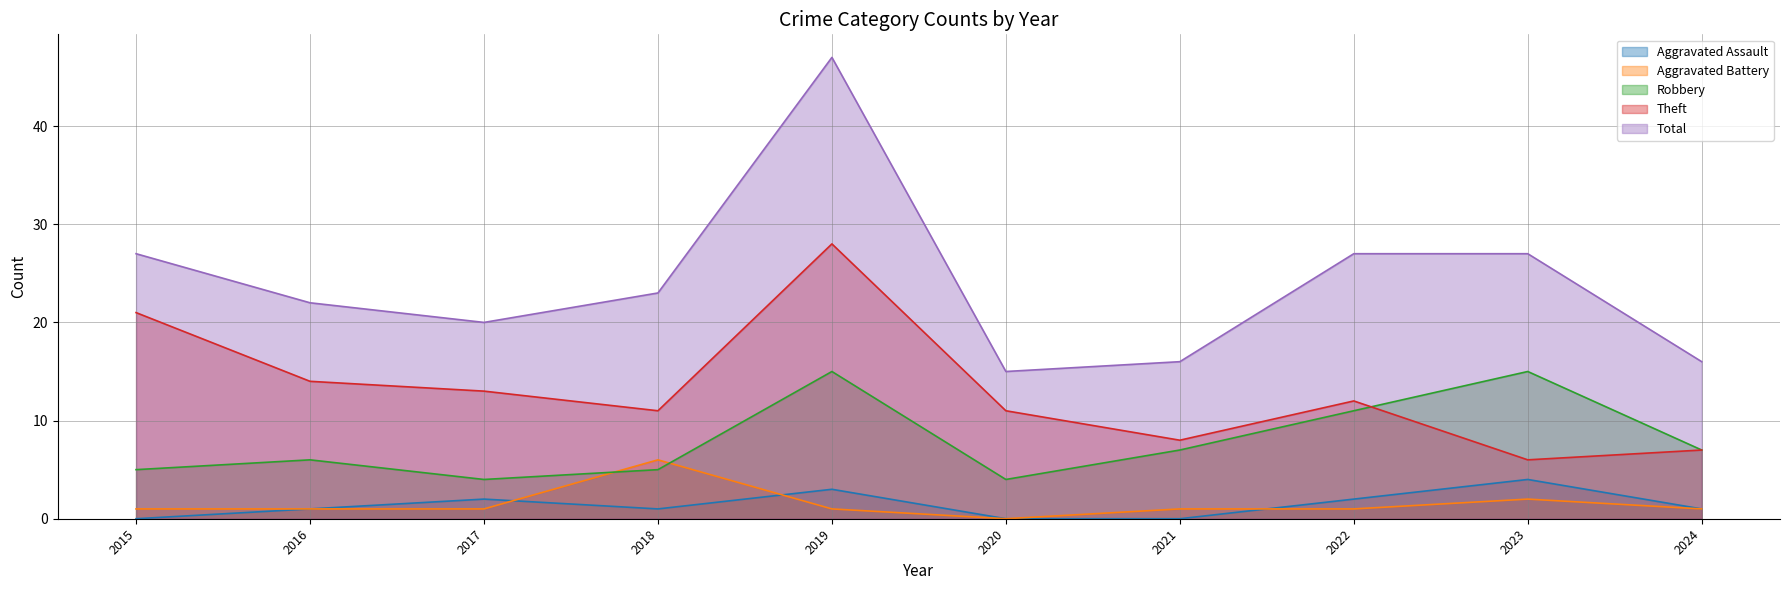

True or false: Total and Theft intersect in this chart.

False